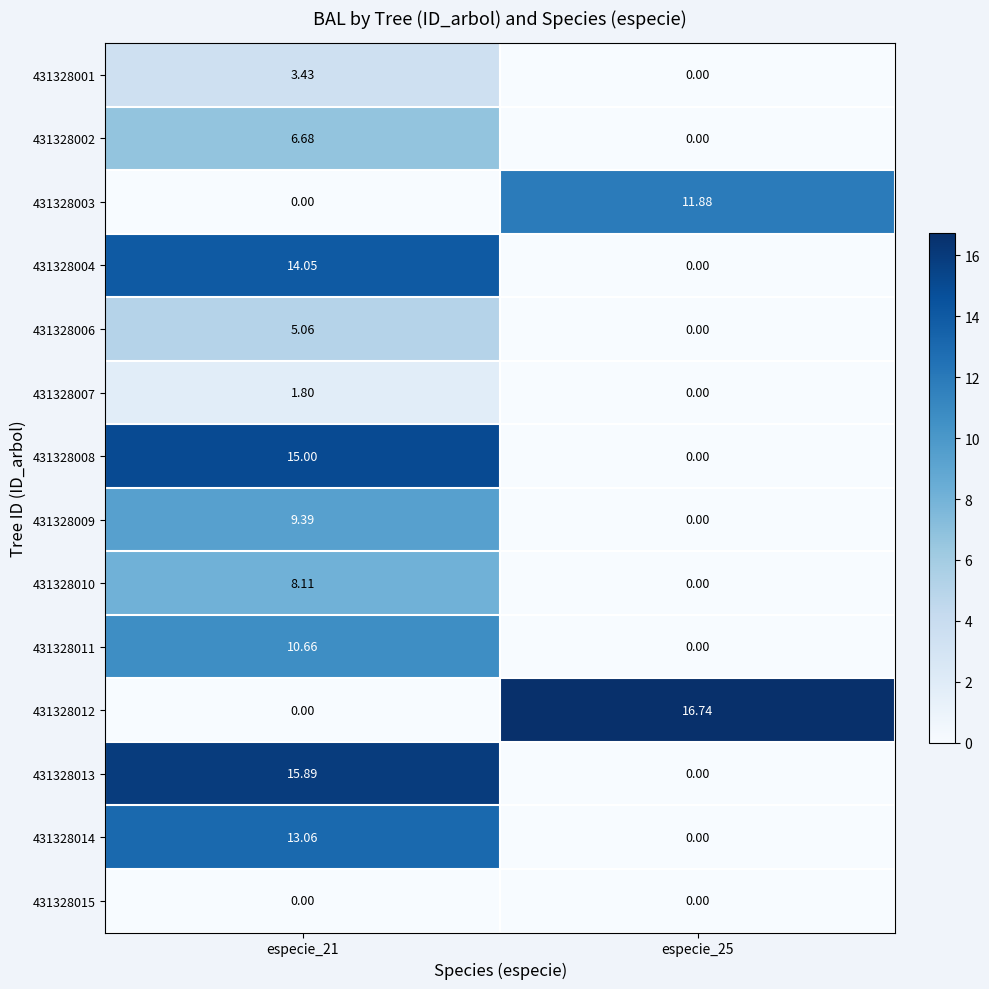

How many data points does each series have?

2